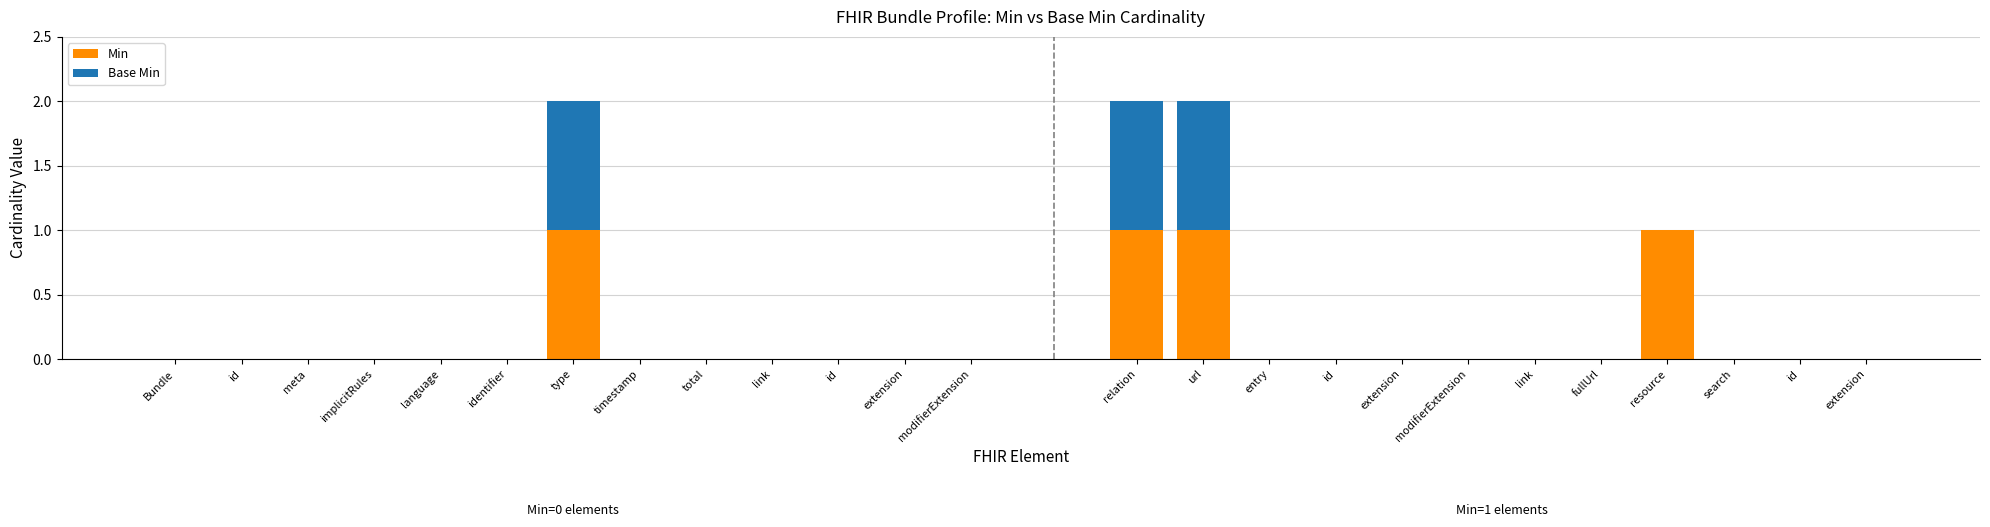

The Base Min series shows 0 at modifierExtension. True or false?

True